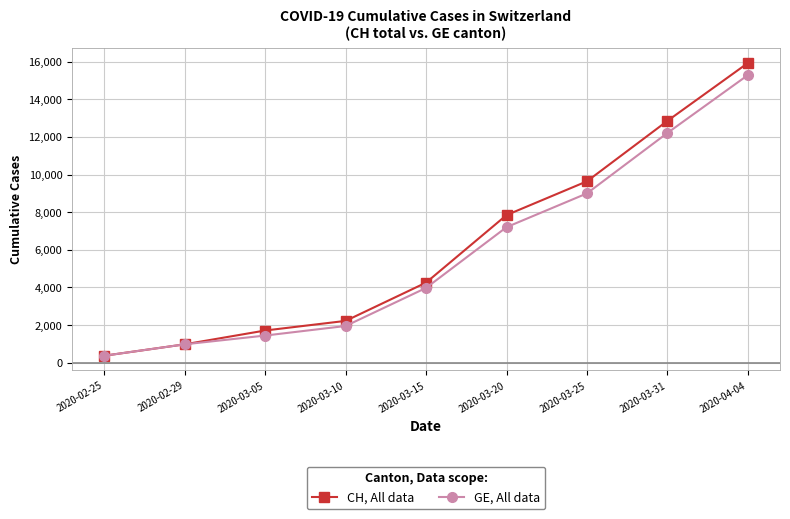

Count the number of data series in this chart.

2